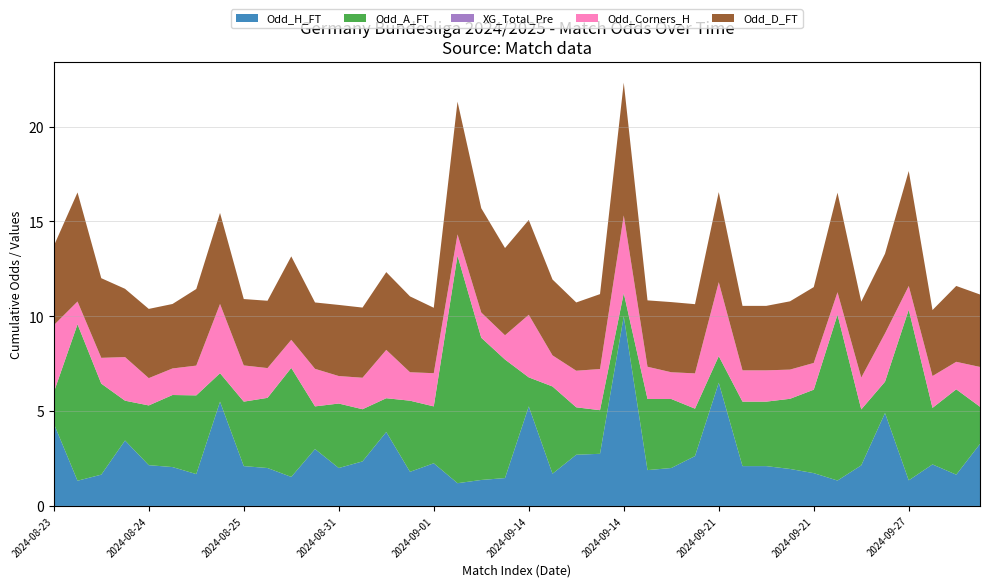

Reading right to left, extract all data points from this chart.

Odd_H_FT: 3.3	1.6	2.2	1.4	4.9	2.1	1.3	1.7	1.9	2.1	2.1	6.5	2.6	2.0	1.9	10.0	2.8	2.7	1.7	5.2	1.5	1.4	1.2	2.2	1.8	3.9	2.4	2.0	3.0	1.5	2.0	2.1	5.5	1.7	2.0	2.1	3.5	1.6	1.3	4.3
Odd_A_FT: 2.0	4.5	3.0	9.0	1.6	3.0	8.8	4.4	3.7	3.4	3.4	1.4	2.5	3.6	3.8	1.2	2.3	2.5	4.6	1.5	6.2	7.5	12.0	3.0	3.8	1.8	2.8	3.4	2.2	5.8	3.7	3.4	1.5	4.2	3.8	3.1	2.1	4.8	8.2	1.6
XG_Total_Pre: 0.0	0.0	0.0	0.0	0.0	0.0	0.0	0.0	0.0	0.0	0.0	0.0	0.0	0.0	0.0	0.0	0.0	0.0	0.0	0.0	0.0	0.0	0.0	0.0	0.0	0.0	0.0	0.0	0.0	0.0	0.0	0.0	0.0	0.0	0.0	0.0	0.0	0.0	0.0	0.0
Odd_Corners_H: 2.1	1.4	1.7	1.2	2.5	1.7	1.2	1.4	1.5	1.6	1.6	3.9	1.9	1.4	1.7	4.1	2.2	1.9	1.6	3.3	1.3	1.3	1.1	1.8	1.5	2.5	1.7	1.4	2.0	1.5	1.6	1.9	3.6	1.6	1.4	1.4	2.3	1.4	1.2	3.5
Odd_D_FT: 3.8	4.0	3.5	6.1	4.2	4.0	5.2	4.0	3.6	3.4	3.4	4.8	3.6	3.7	3.5	7.0	4.0	3.6	4.0	5.0	4.6	5.5	7.0	3.5	4.0	4.1	3.7	3.8	3.5	4.4	3.5	3.5	4.8	4.0	3.4	3.6	3.6	4.2	5.8	4.2